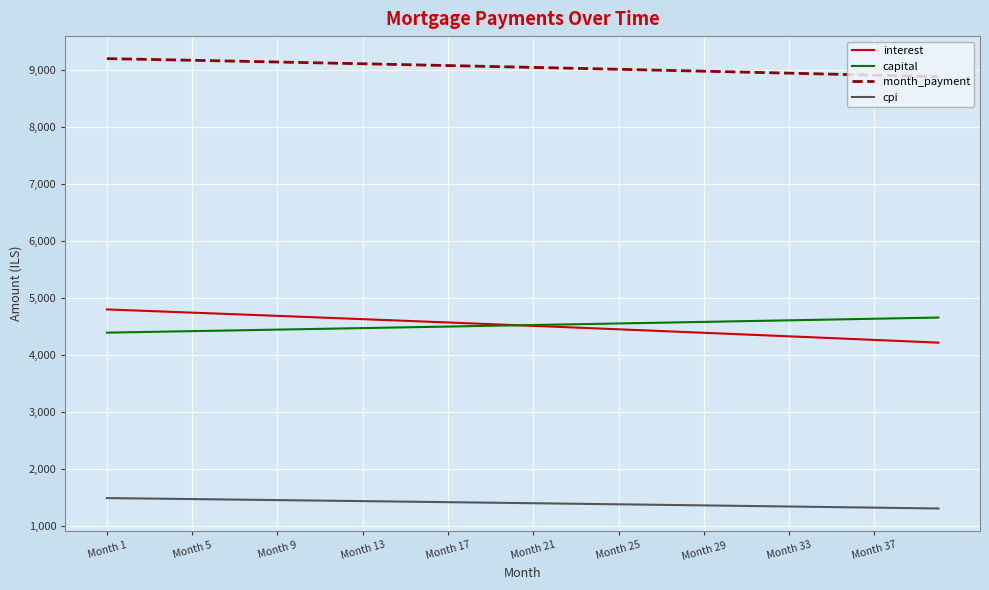

True or false: month_payment and cpi cross at least once.

False